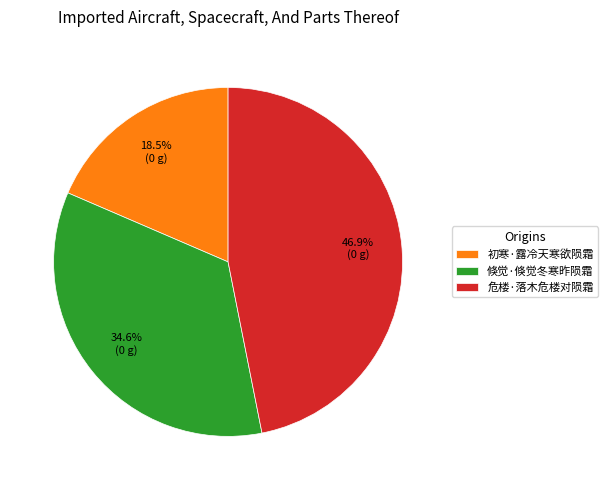

Is it true that 初寒·露冷天寒欲陨霜 is 33% of the pie?

False